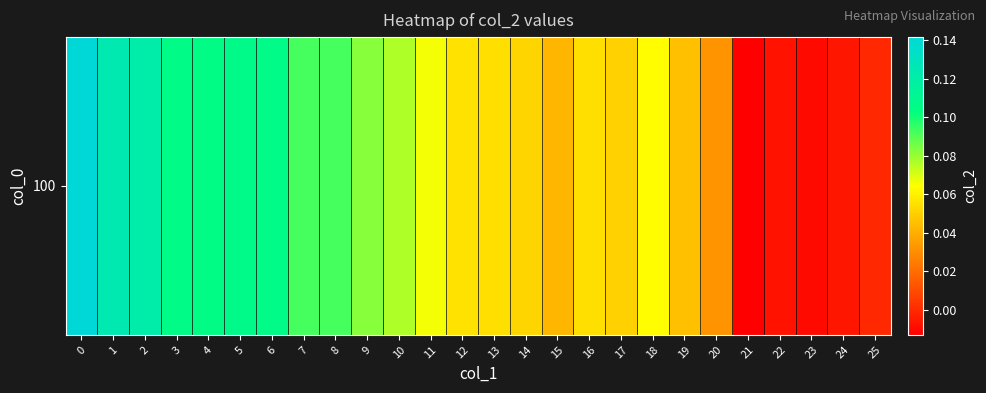

What is the change in value from 18 to 21?

-0.1